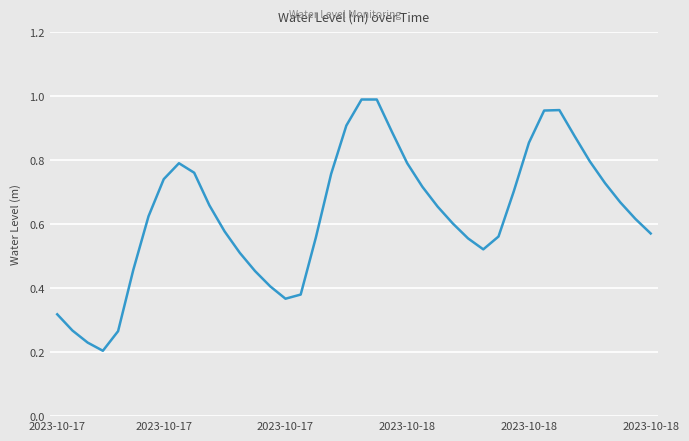

How many lines are shown in the chart?

1